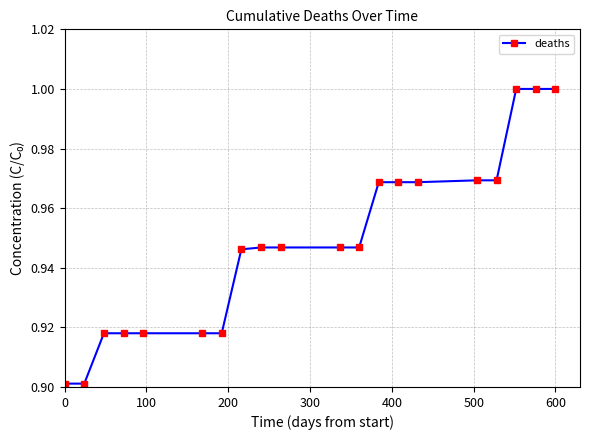

What is the difference between the second highest and minimum values?

0.1